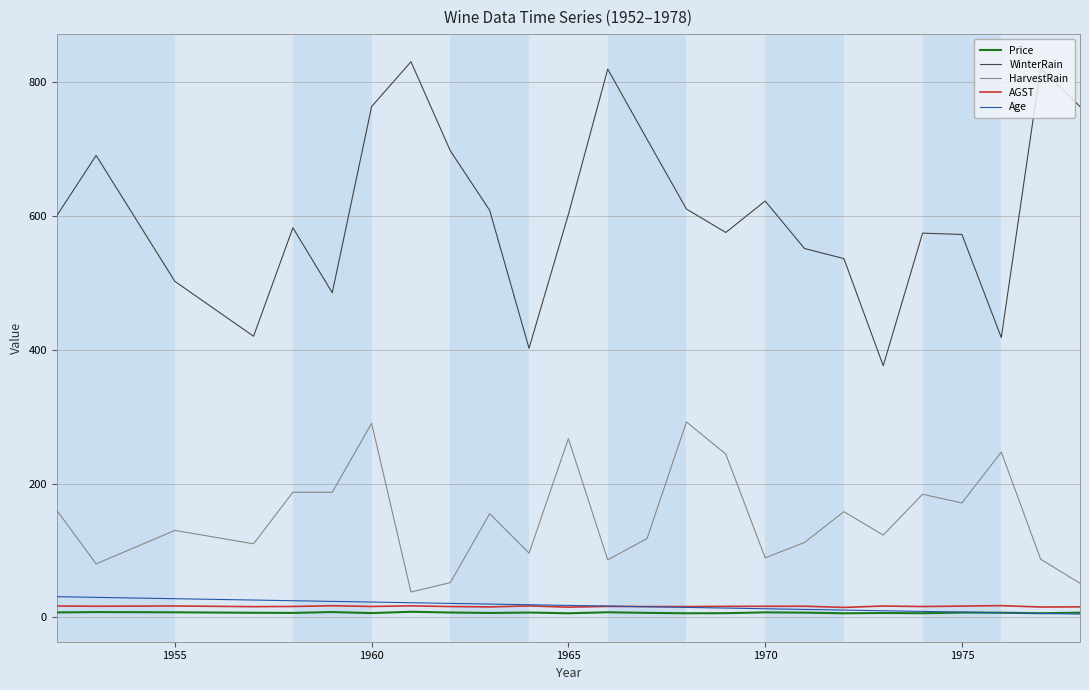

What is the average value of the AGST series?

16.5